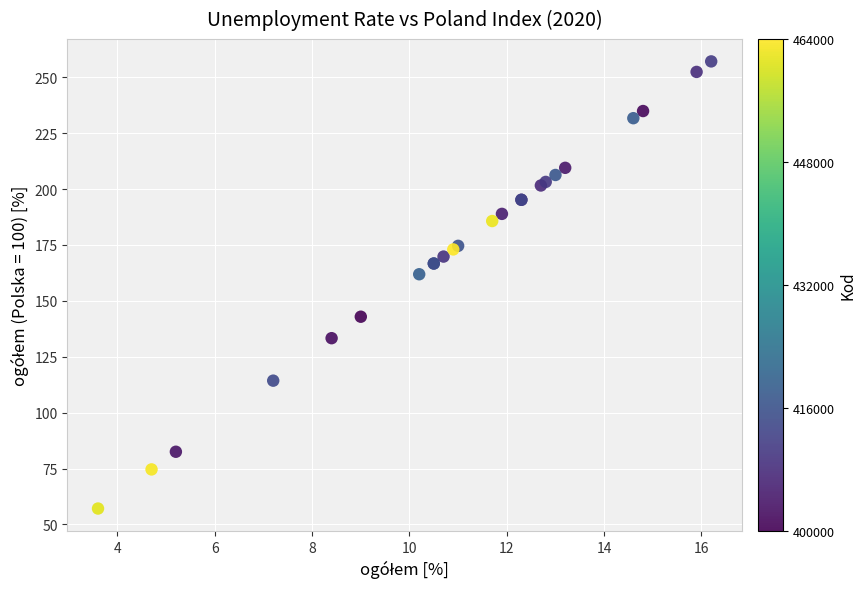

What Y value in the scatter plot is closest to 157?

161.9